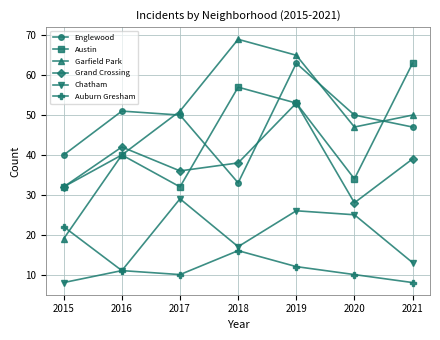

Is the value of Chatham at 2016 greater than the value of Englewood at 2021?

No